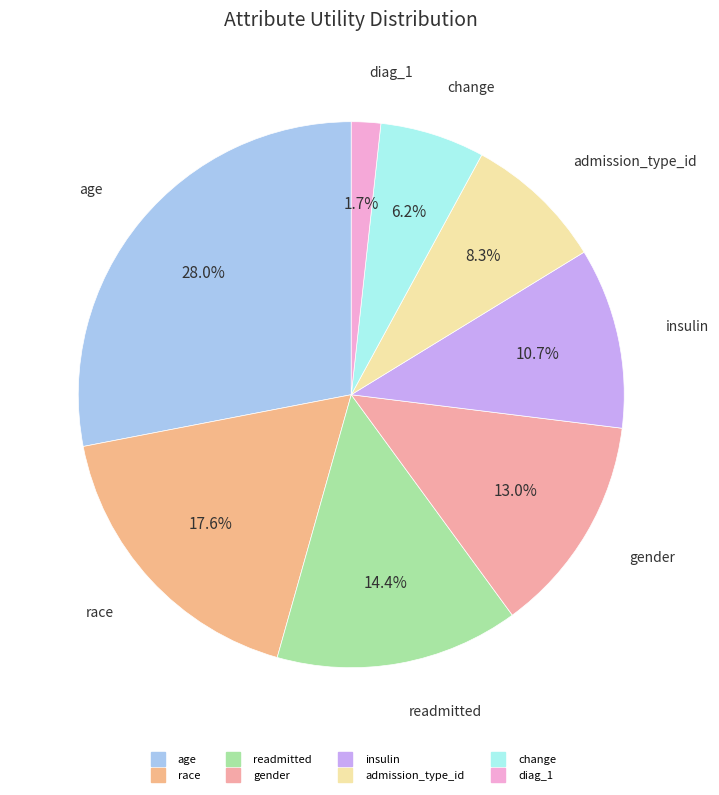

Rank the categories by value from highest to lowest.

age, race, readmitted, gender, insulin, admission_type_id, change, diag_1